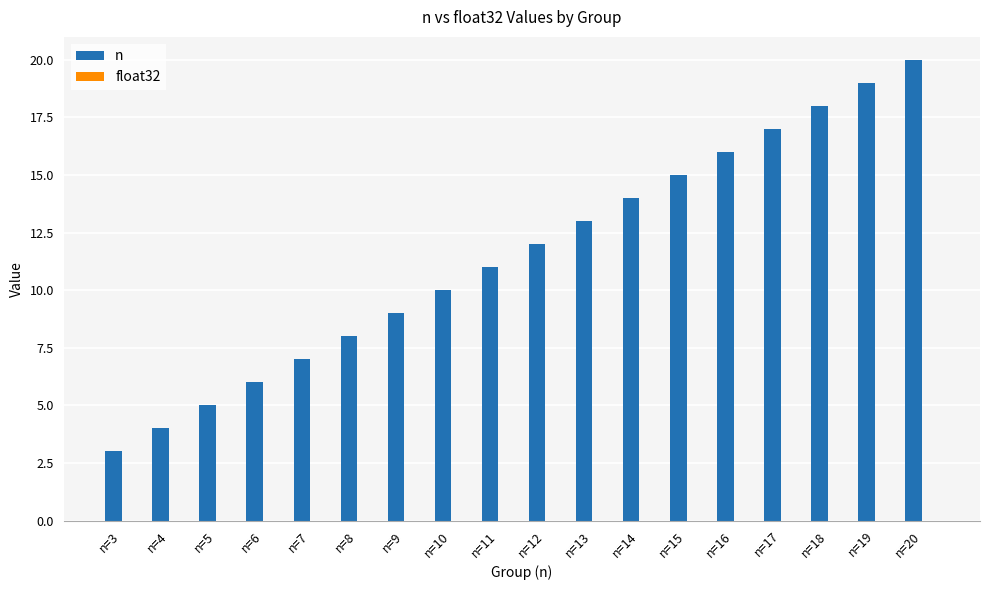

Between n=12 and n=18, which series saw the biggest shift?

n